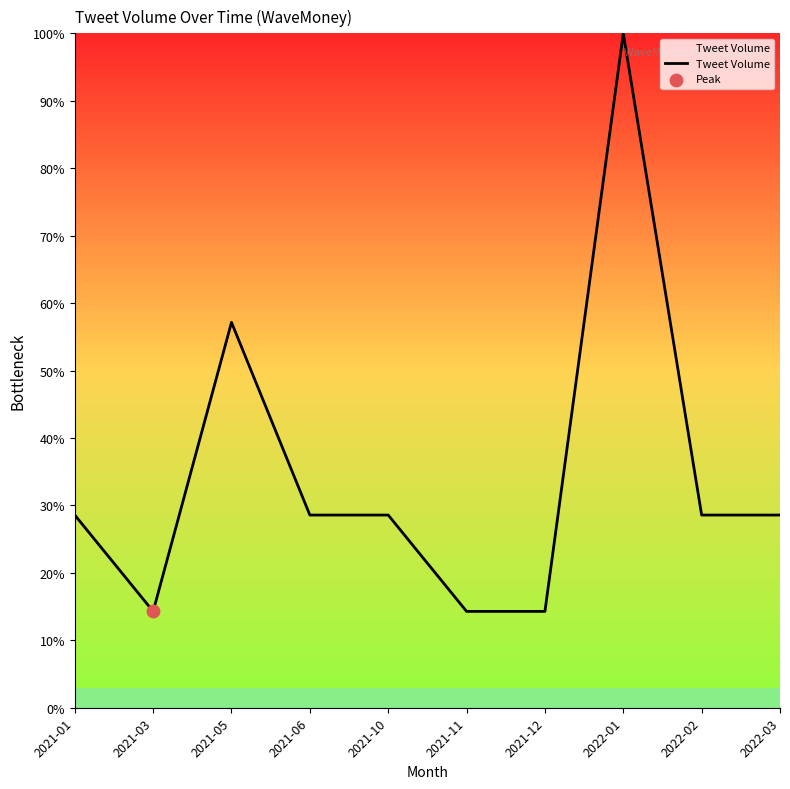

What is the change in value from 2021-10 to 2021-11?

-14.3